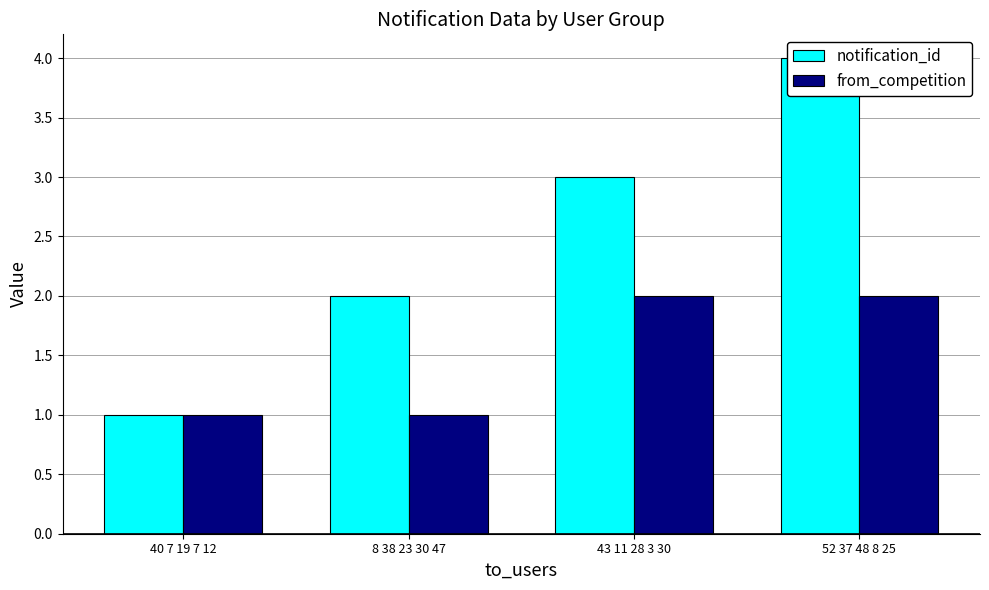

Between 43 11 28 3 30 and 52 37 48 8 25, which series saw the biggest shift?

notification_id